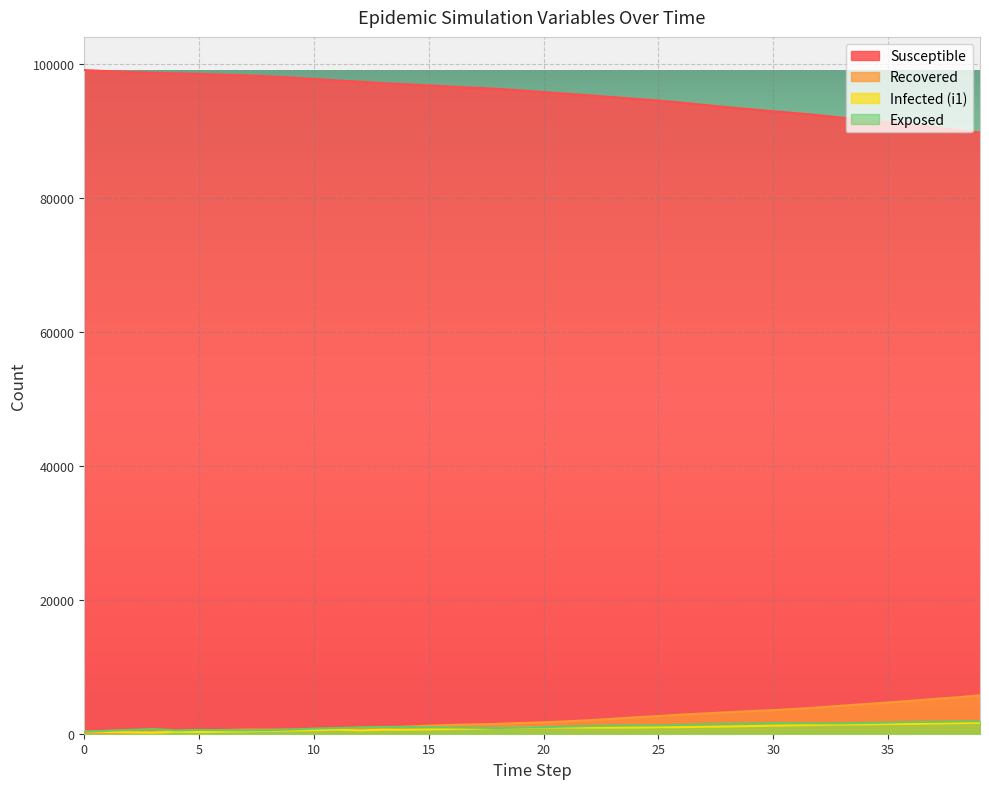

Which series has the largest range (max minus min)?

Susceptible